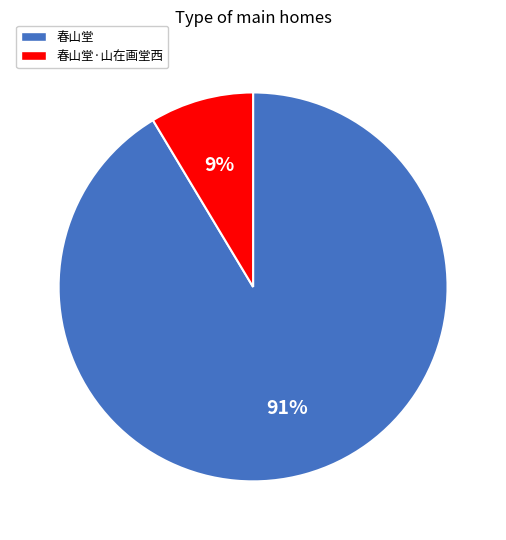

To the nearest percent, what is the average slice percentage?

50%